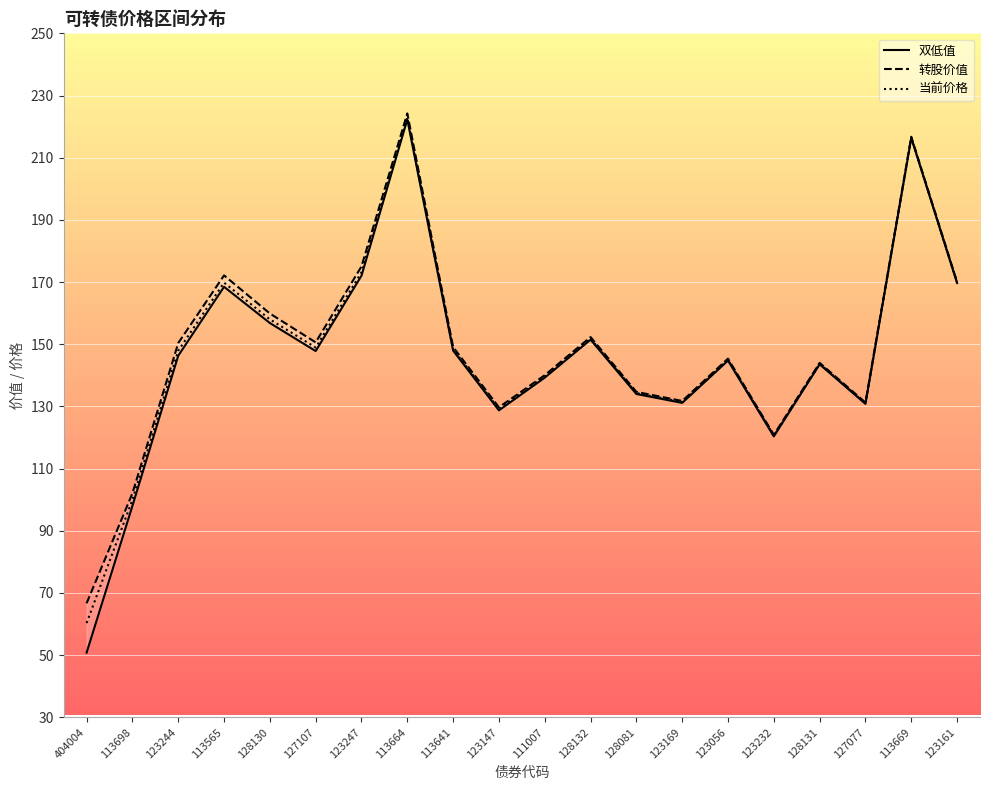

How many data points does each series have?

20